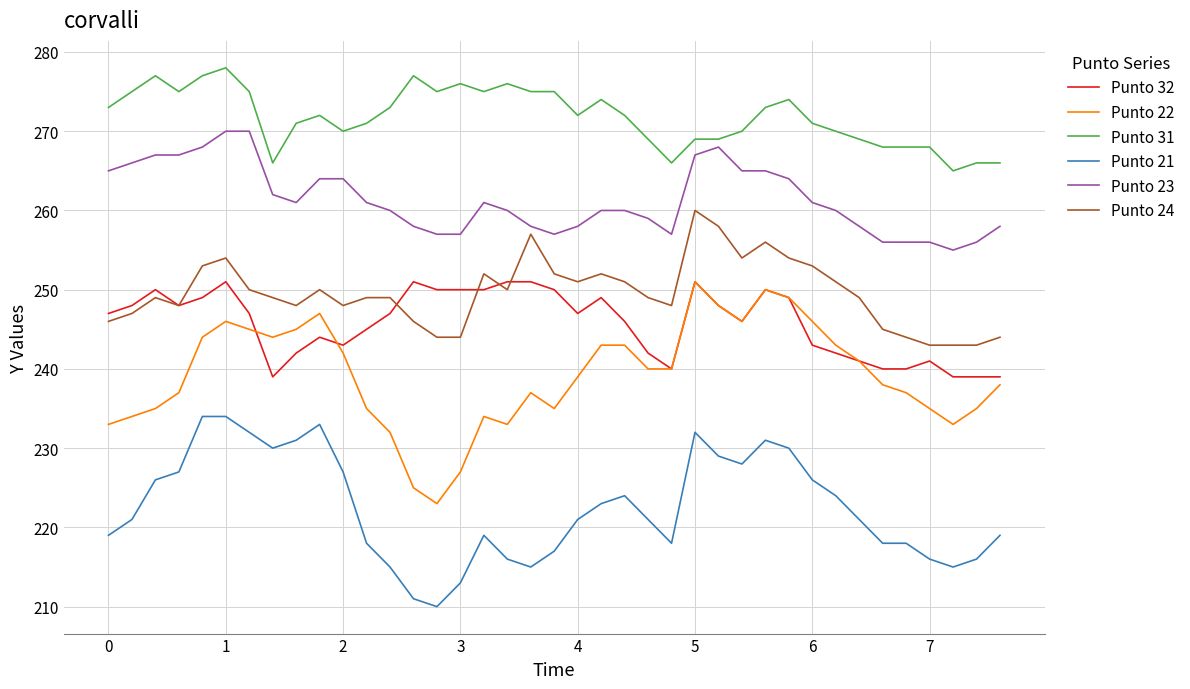

Which series has the widest spread of values?

Punto 22